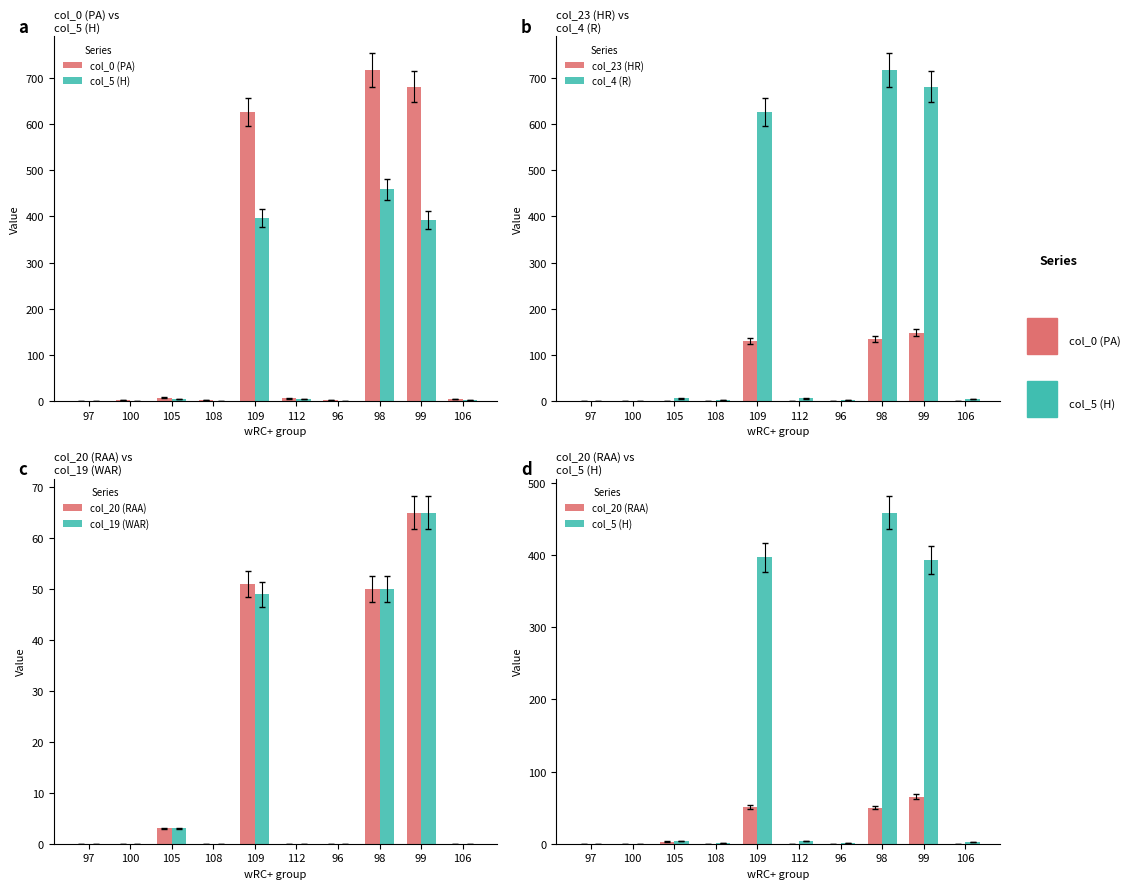

Rank the categories by col_0 (PA) value from highest to lowest.

98, 99, 109, 105, 112, 106, 100, 108, 96, 97